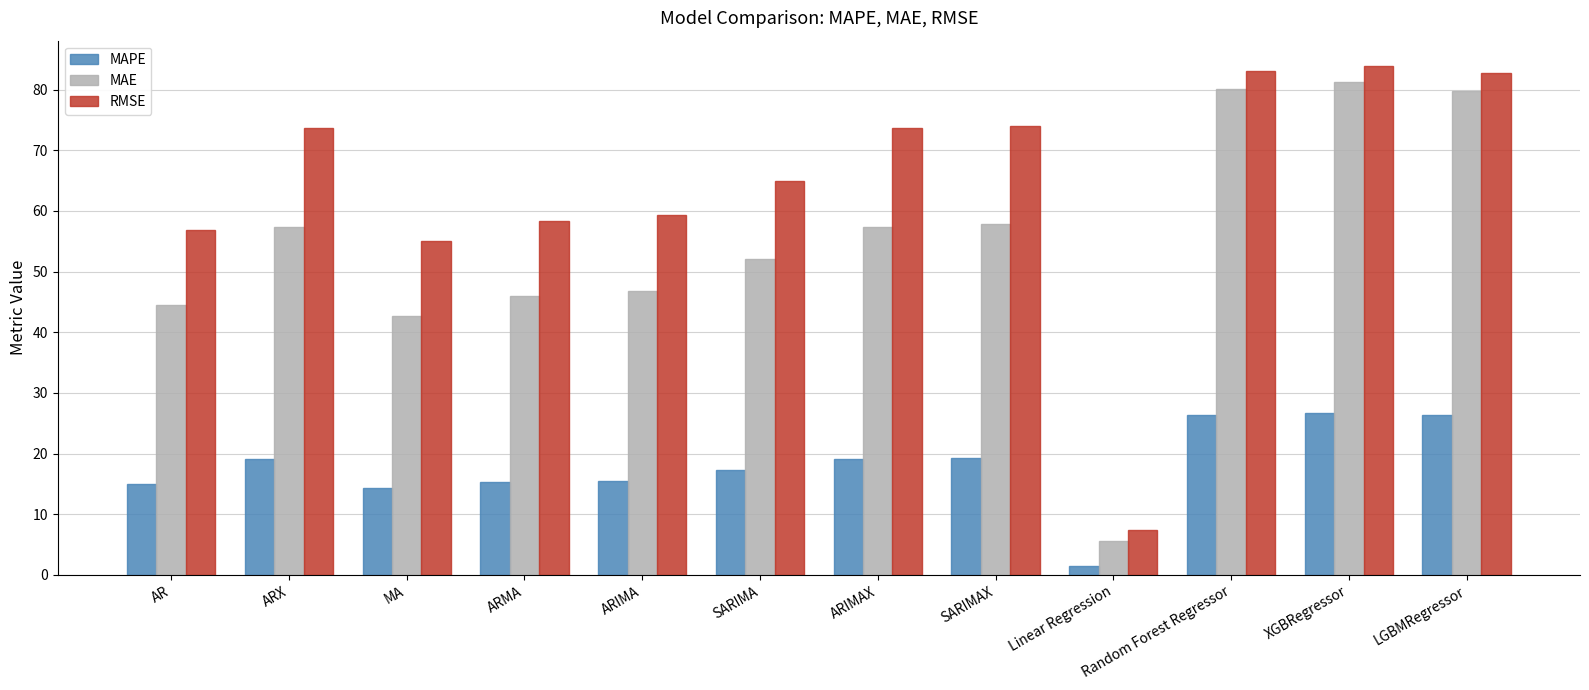

What is the maximum value shown in the chart?

83.9